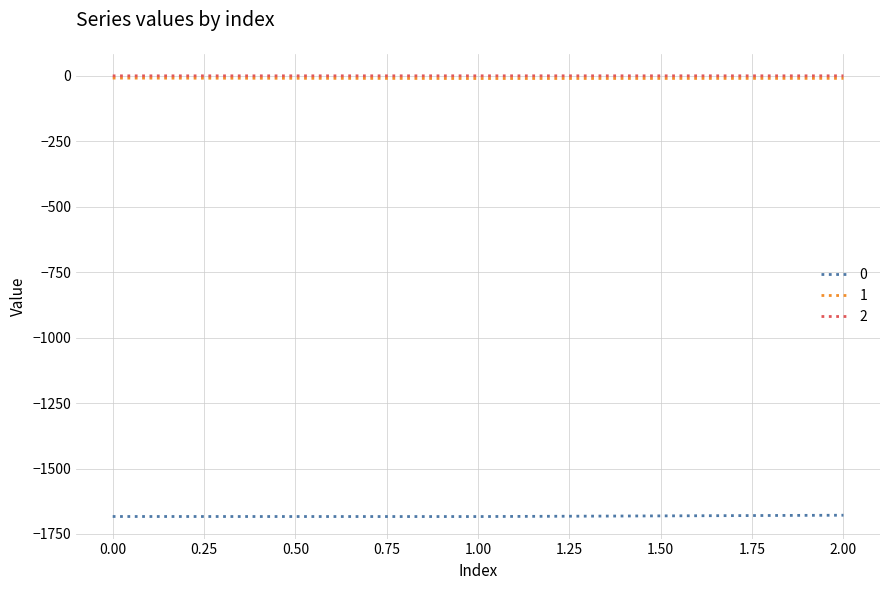

True or false: 2 has a value of -0.2 at 0.00.

True